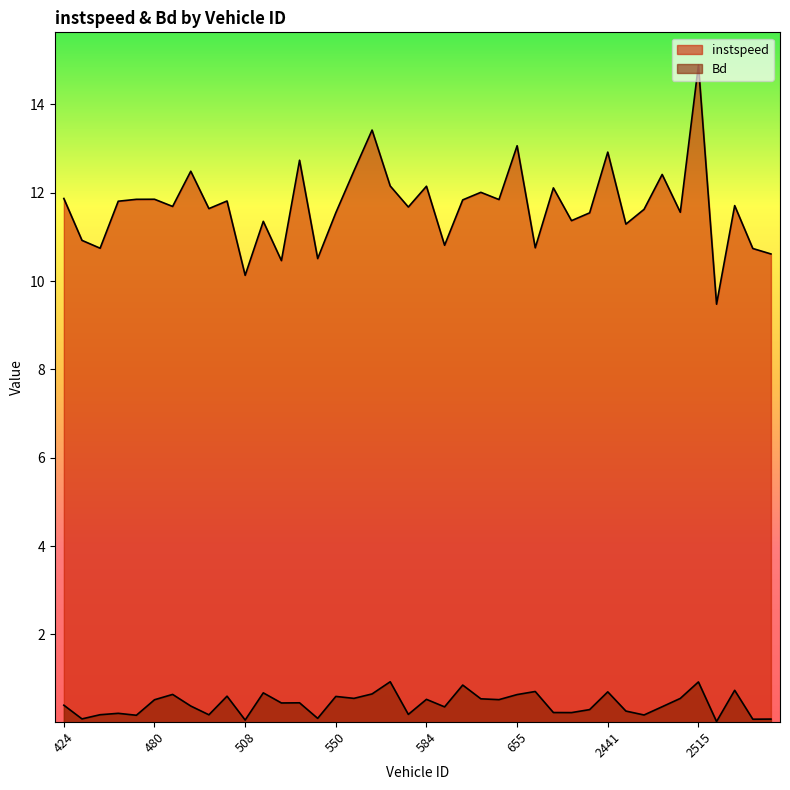

Reading left to right, what are all the values shown in this chart?

instspeed: 11.9	10.9	10.7	11.8	11.9	11.9	11.7	12.5	11.6	11.8	10.1	11.4	10.5	12.7	10.5	11.5	12.5	13.4	12.2	11.7	12.1	10.8	11.8	12.0	11.8	13.1	10.8	12.1	11.4	11.5	12.9	11.3	11.6	12.4	11.6	14.9	9.5	11.7	10.7	10.6
Bd: 0.4	0.1	0.2	0.2	0.2	0.5	0.6	0.4	0.2	0.6	0.1	0.7	0.4	0.5	0.1	0.6	0.6	0.7	0.9	0.2	0.5	0.4	0.9	0.5	0.5	0.6	0.7	0.2	0.2	0.3	0.7	0.3	0.2	0.4	0.6	0.9	0.0	0.7	0.1	0.1